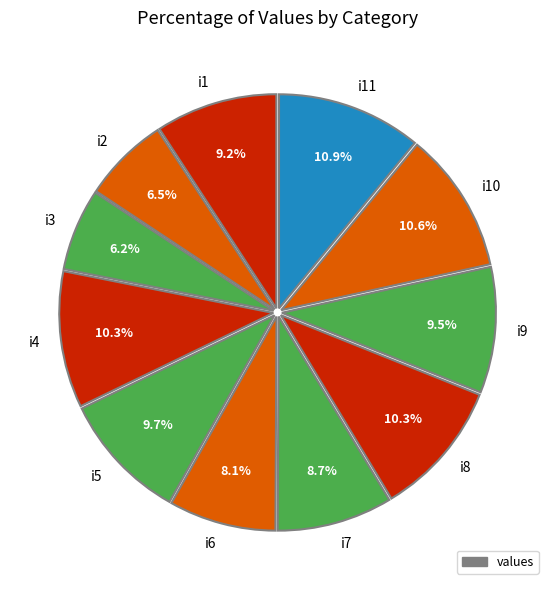

To the nearest percent, what is the difference between the i8 and i5 slice percentages?

1%